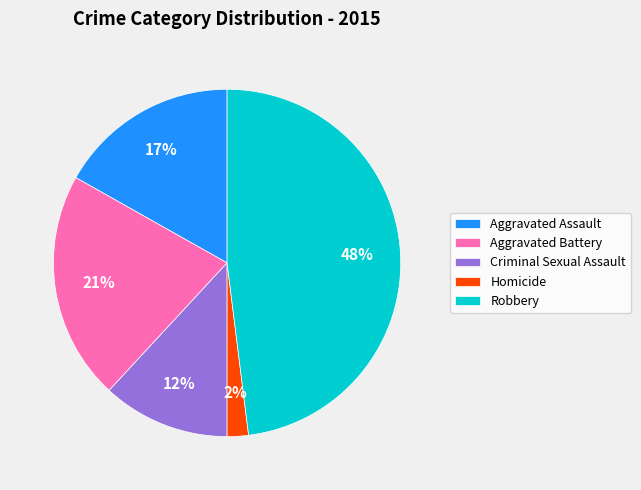

Approximately how many times larger is the value at Homicide compared to Aggravated Assault?

0.1